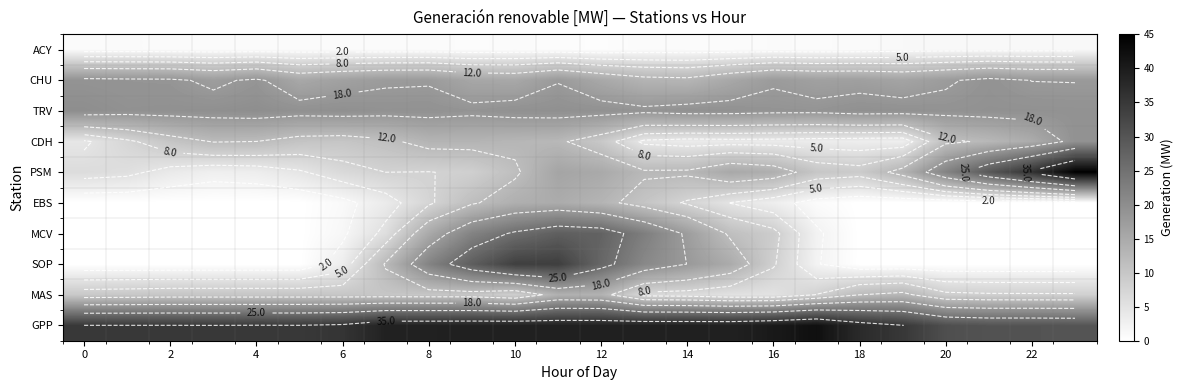

True or false: MAS has a value of 10.1 at 4.

True